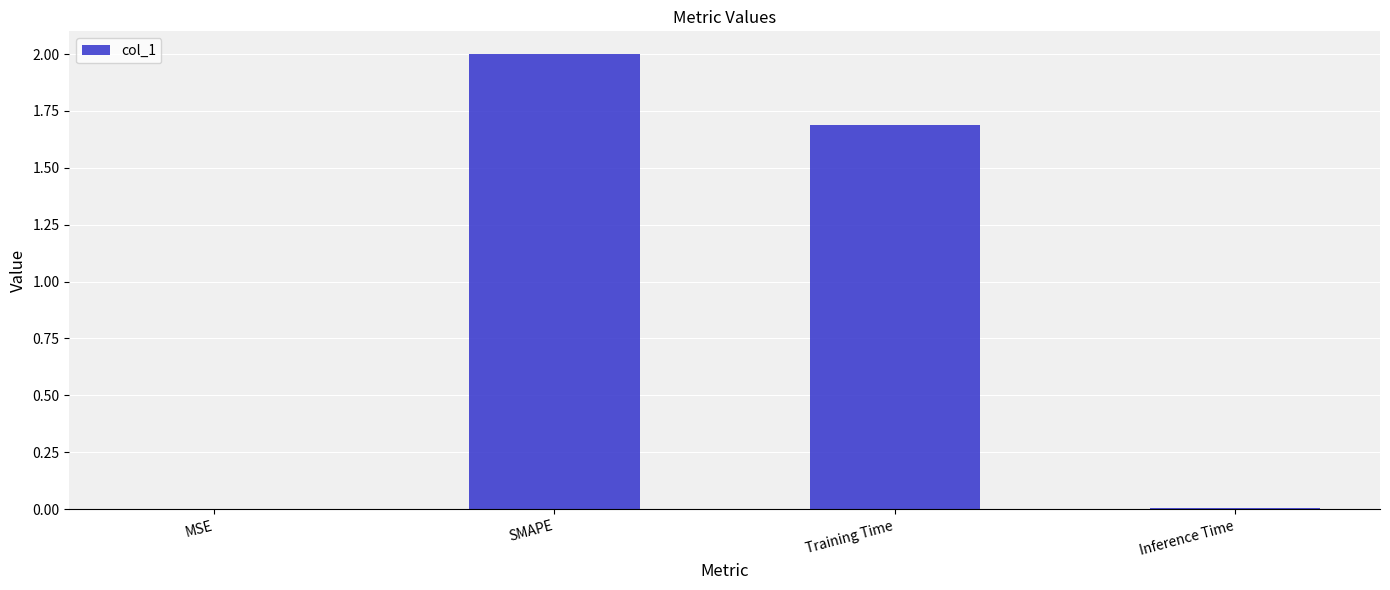

At which category does the chart reach its peak across all series?

SMAPE